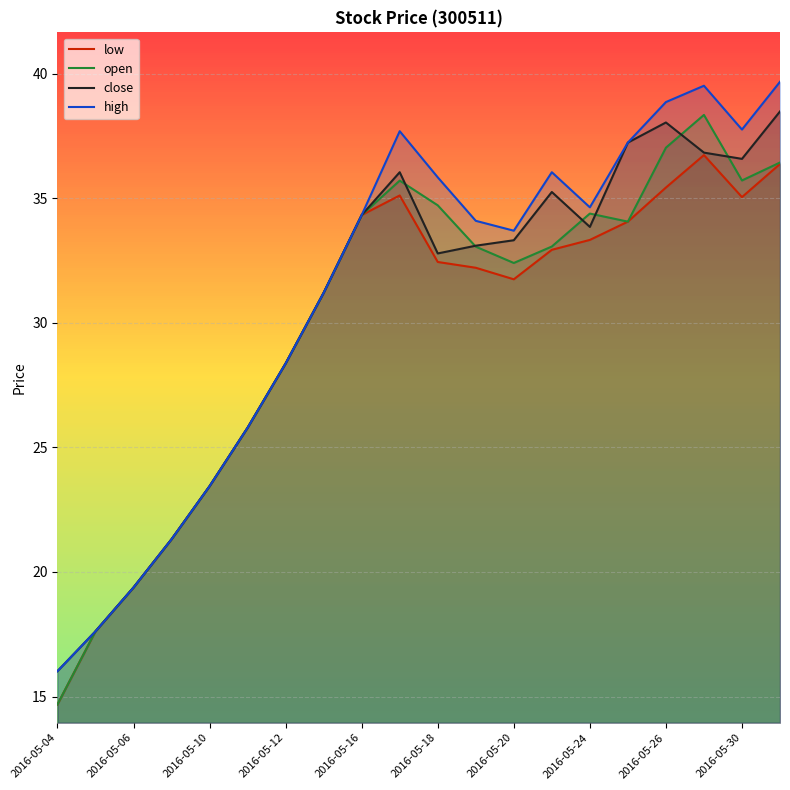

True or false: open and close intersect in this chart.

True